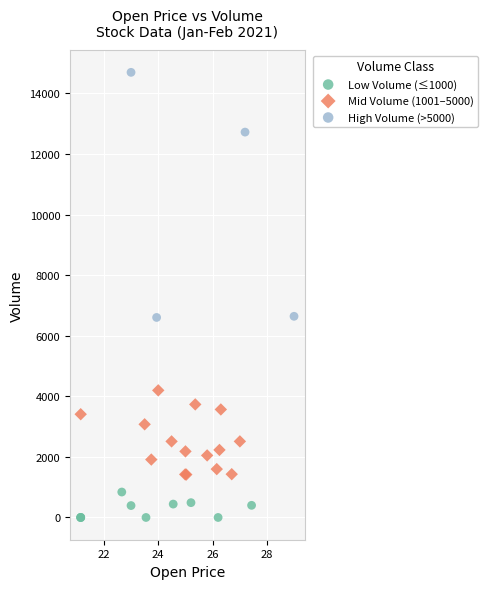

What are all the series names shown in the legend?

Low Volume (≤1000), Mid Volume (1001–5000), High Volume (>5000)